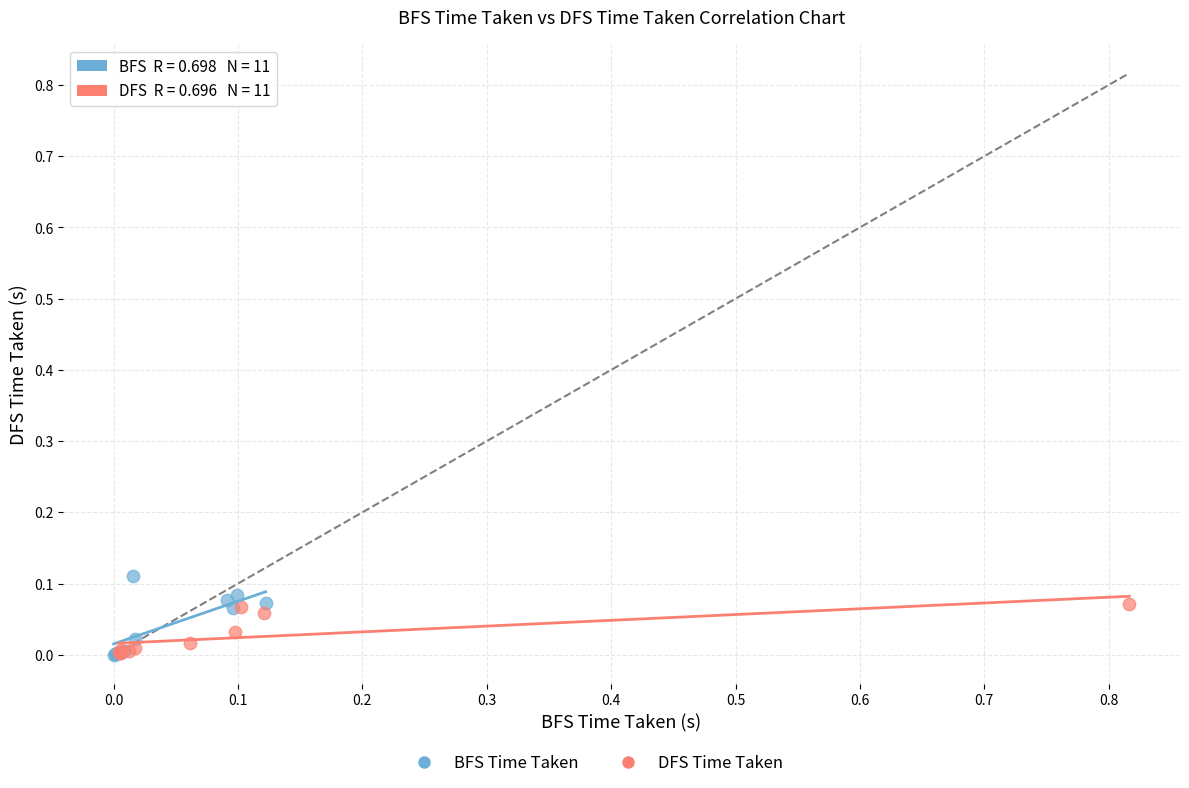

Which series contains the highest Y value?

BFS Time Taken